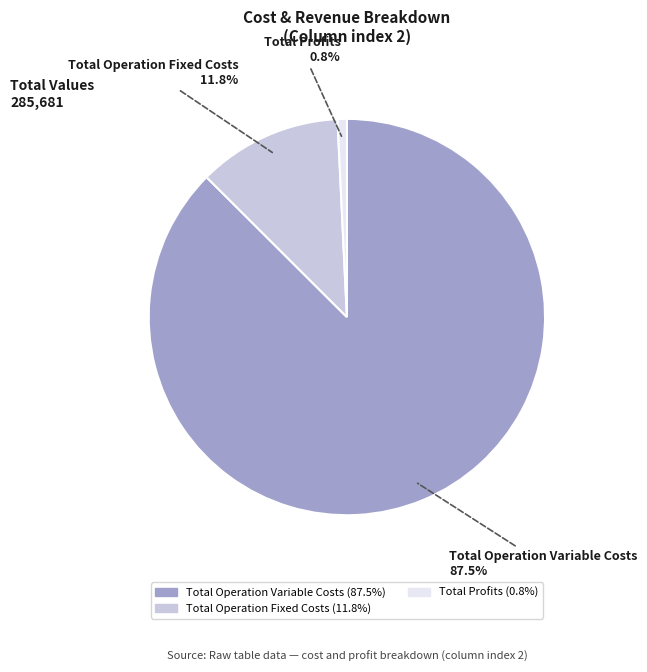

Does any single category account for the majority?

Yes